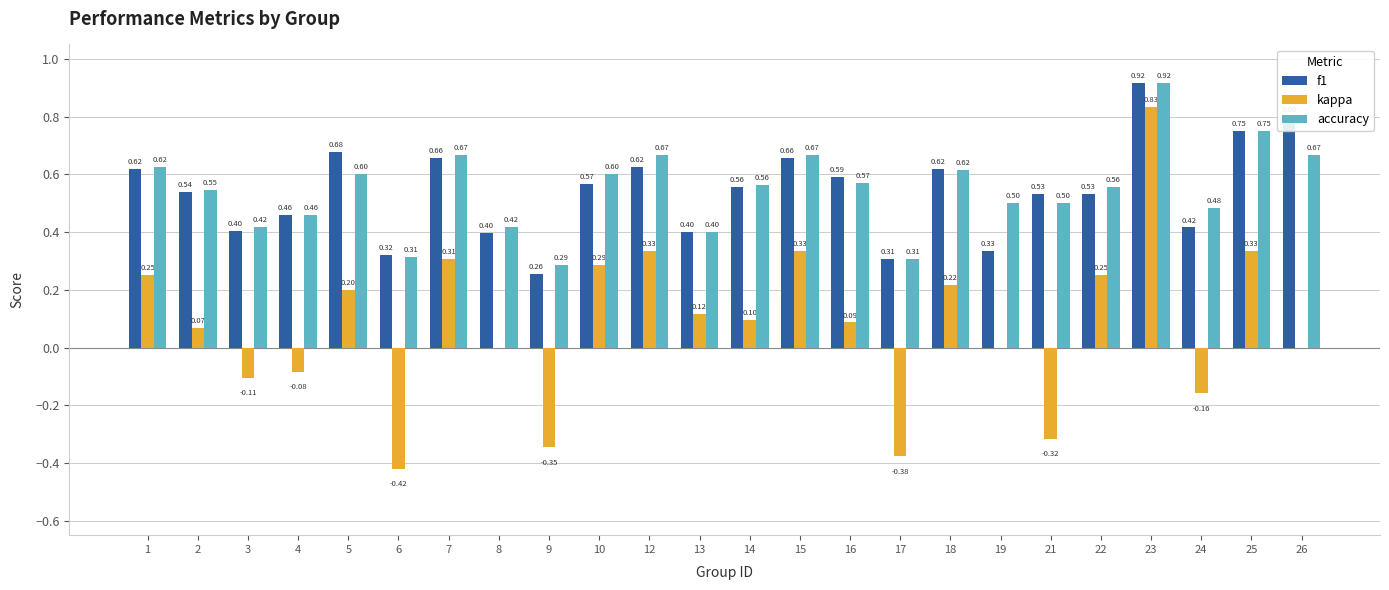

How many groups of bars are there?

24